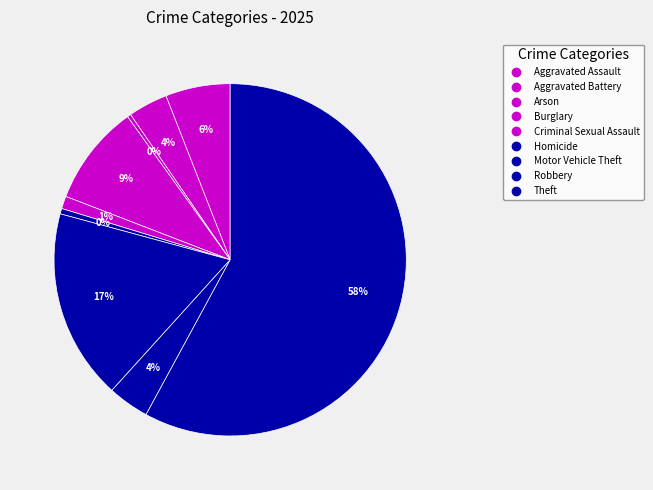

What is the majority slice?

Theft